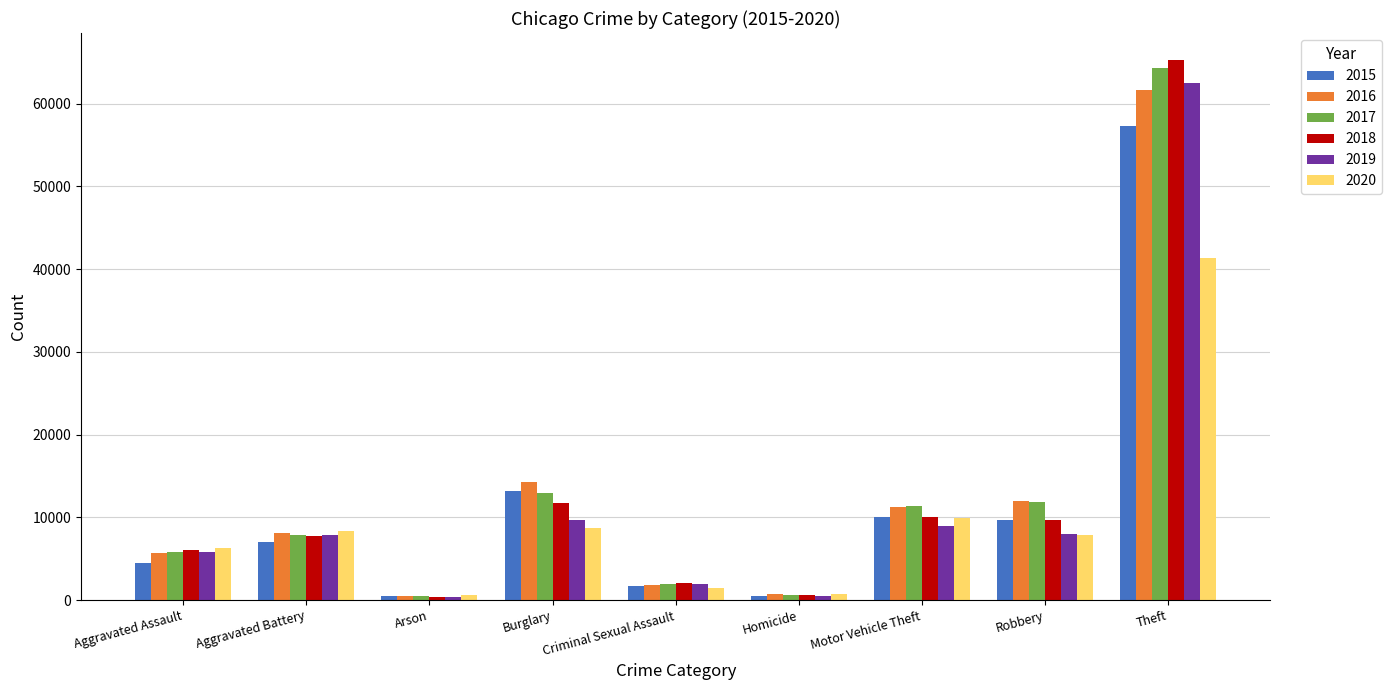

What position from the left is Aggravated Battery?

2